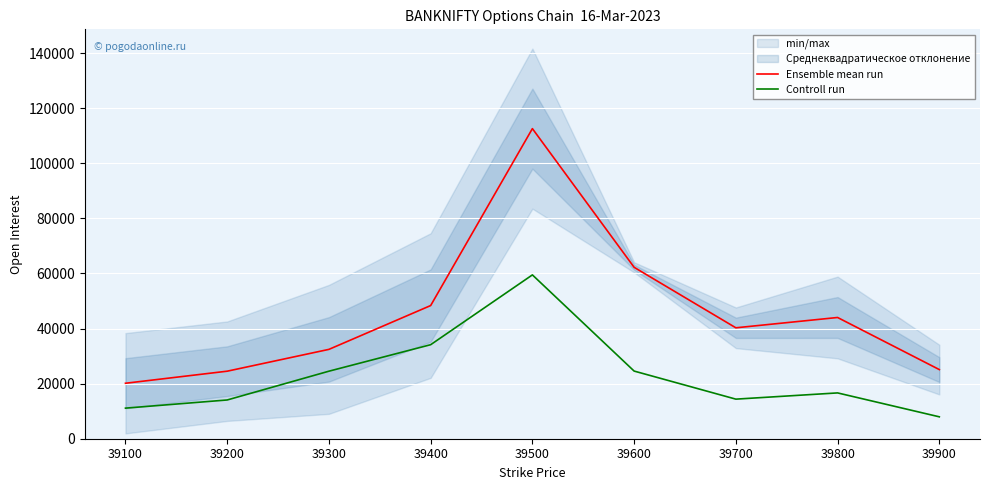

Reading left to right, transcribe all the data shown in this chart.

Ensemble mean run: 20137.5	24519.0	32441.0	48350.5	112589.5	62235.0	40272.5	44016.5	25102.5
Controll run: 11104.5	14068.5	24520.0	34136.5	59481.0	24561.5	14371.0	16631.0	7951.5